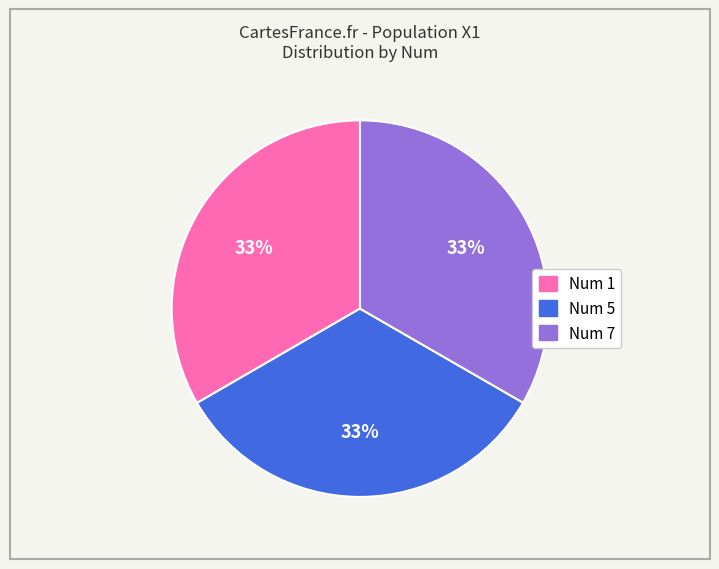

Is there any slice that represents more than half of the pie?

No